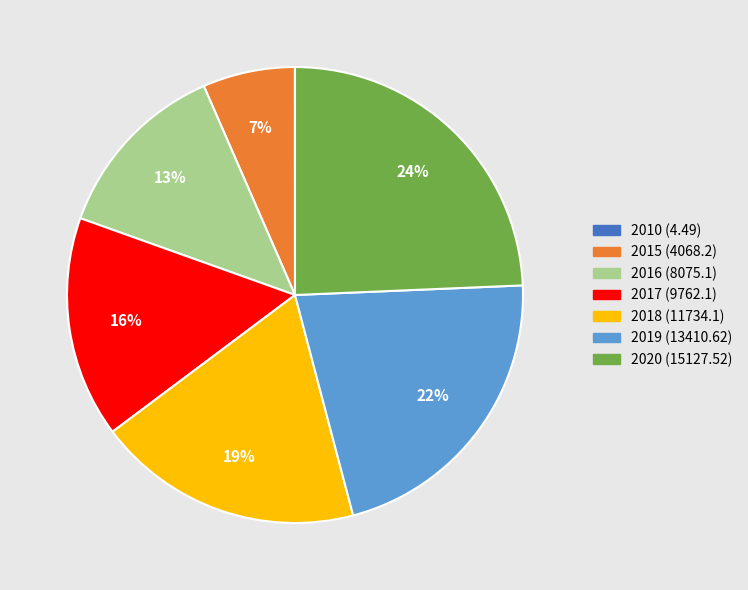

To the nearest percent, what percentage of the pie is 2016?

13%